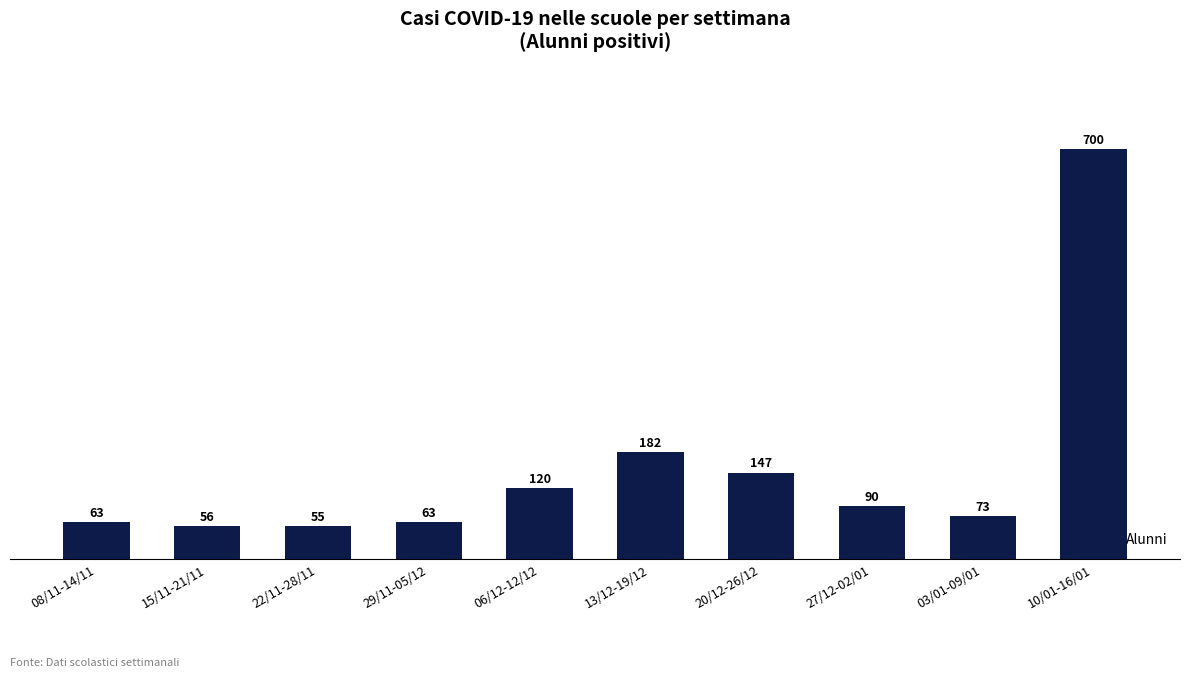

Is it true that the value at 22/11-28/11 is 55?

True